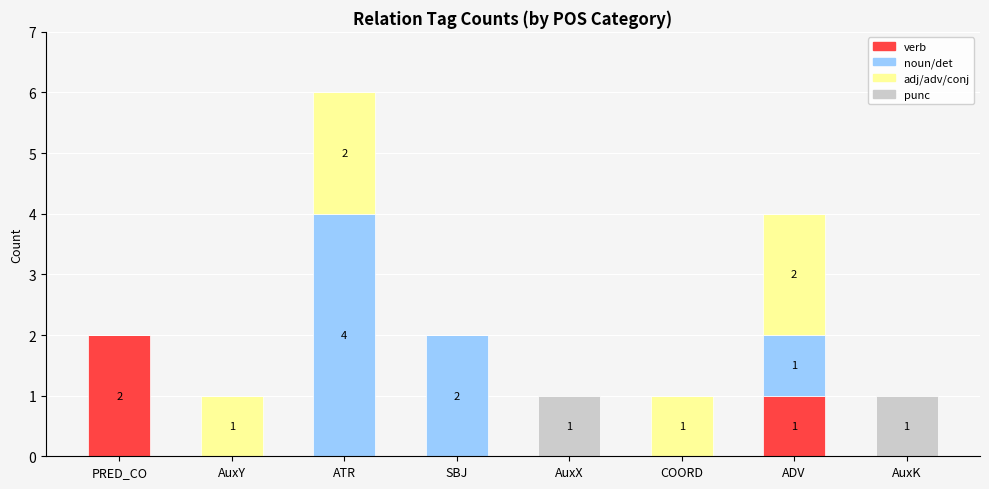

Is it true that verb equals 1 at ADV?

True